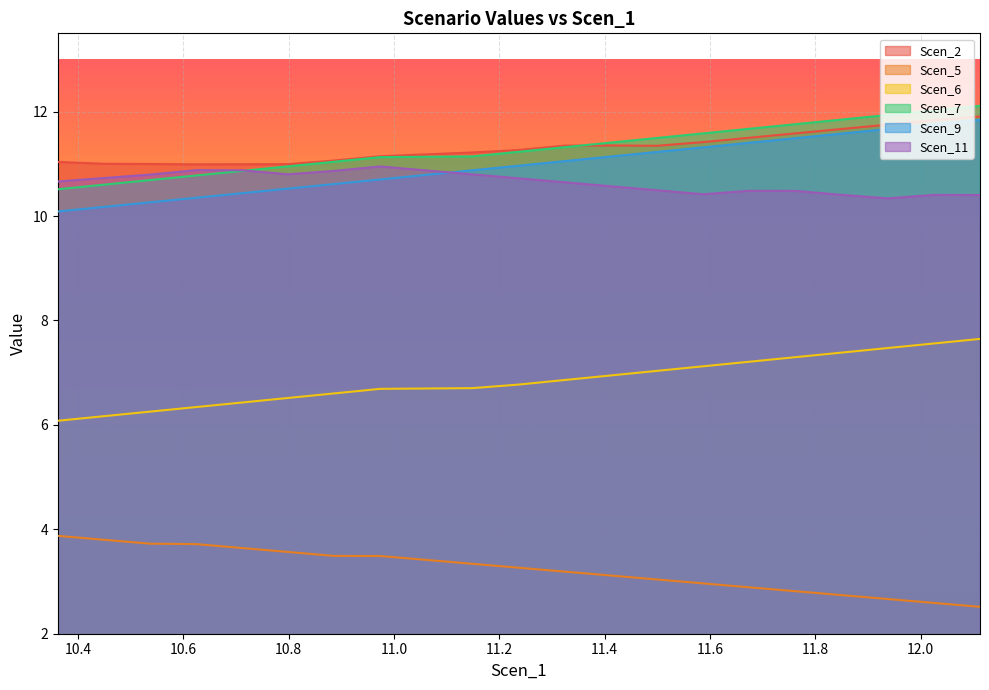

What is the smallest value displayed?

2.5